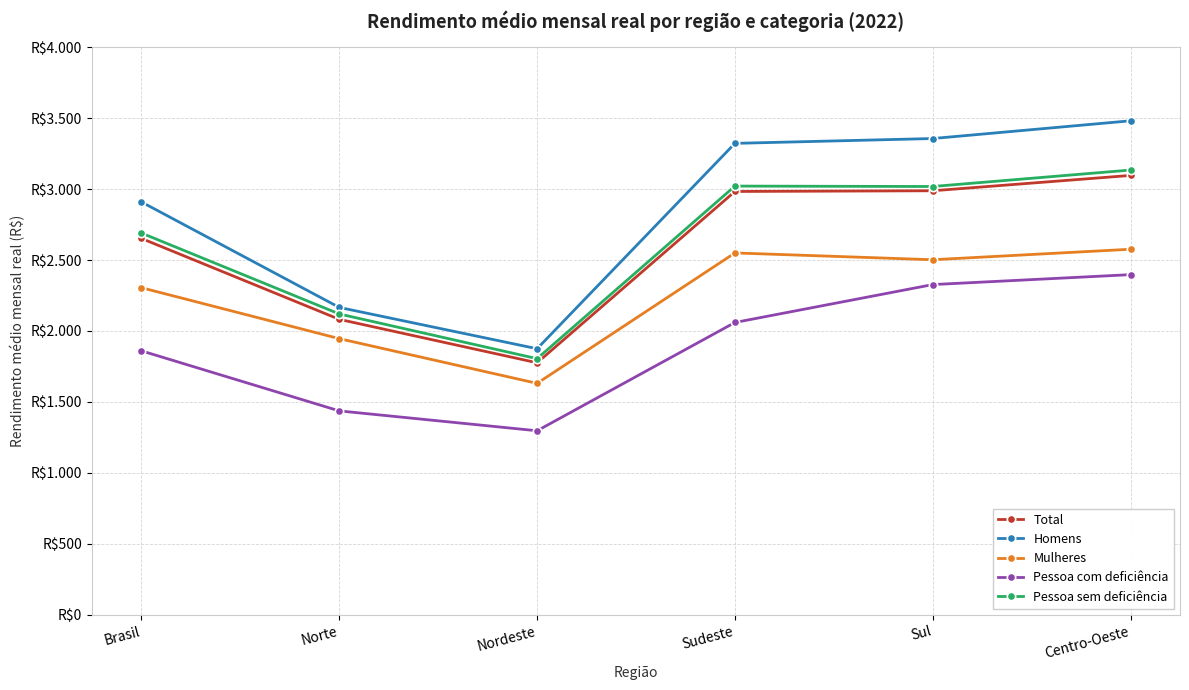

In Pessoa com deficiência, how many points are lower than both neighbors (excluding endpoints)?

1